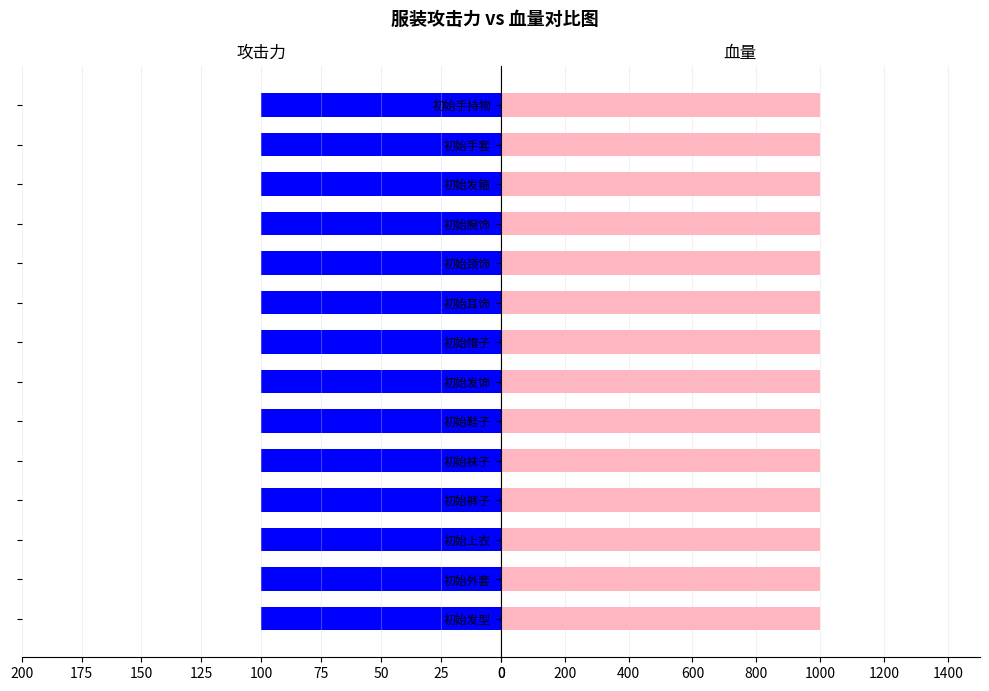

What are all the series names shown in the legend?

攻击力, 血量